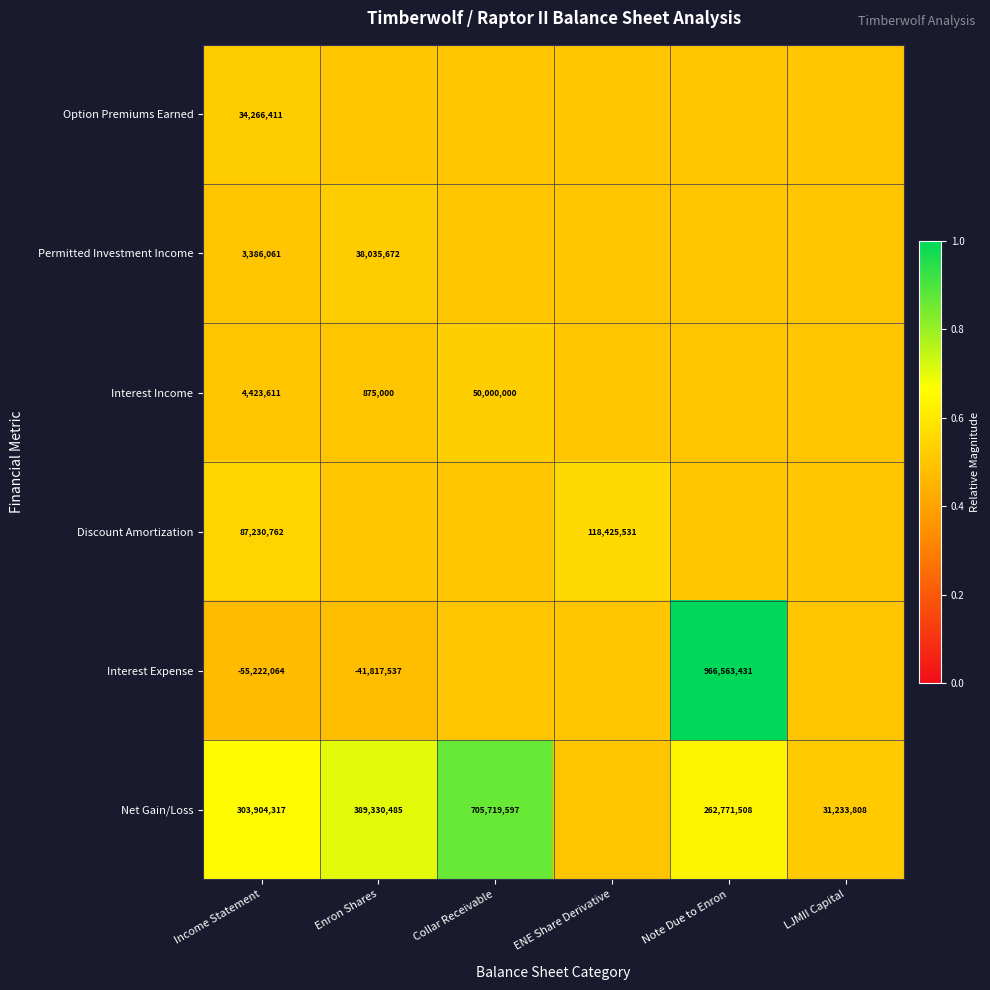

True or false: Permitted Investment Income has a value of 38035672.0 at Enron Shares.

True